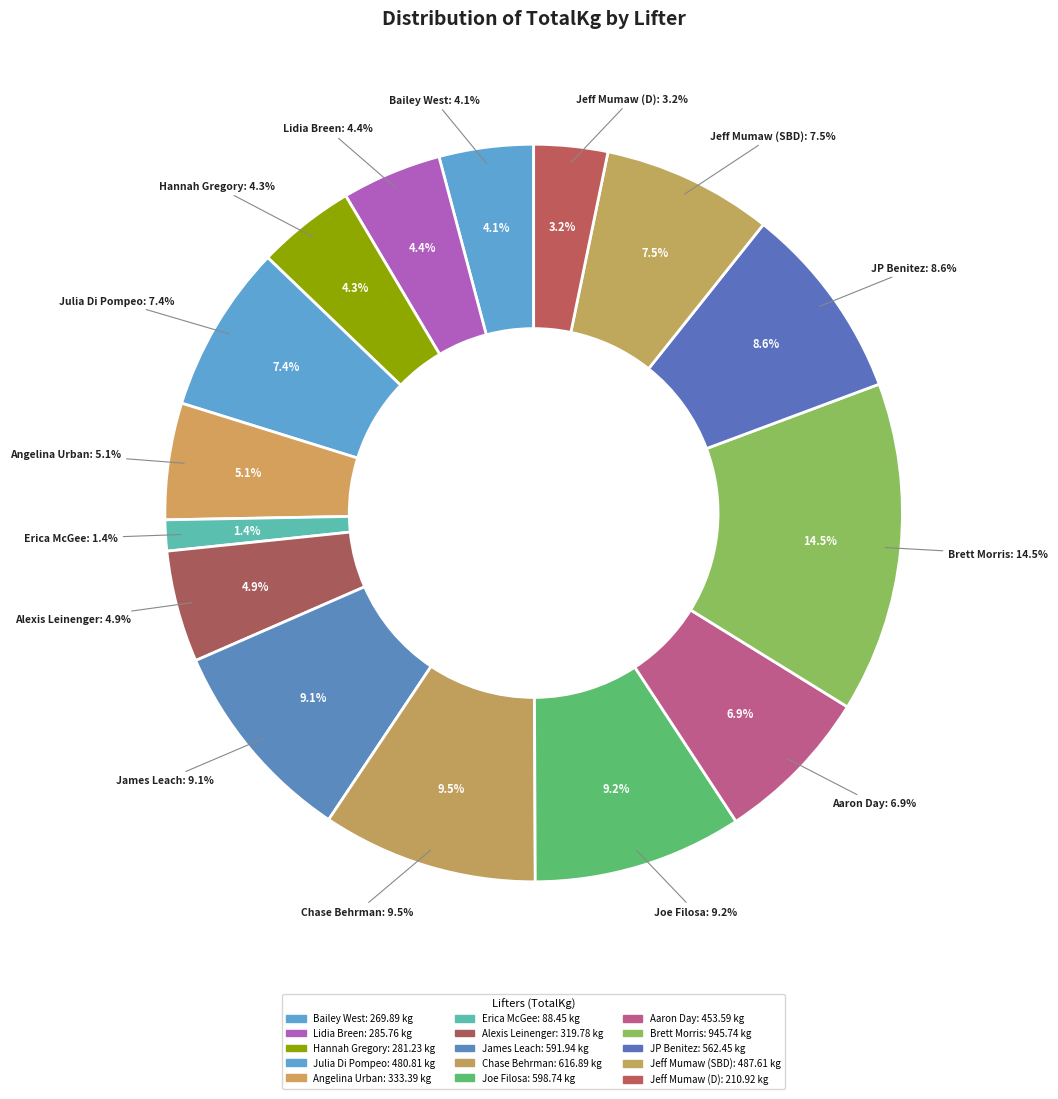

Combined, what portion of the pie is Erica McGee and Aaron Day?

8.3%